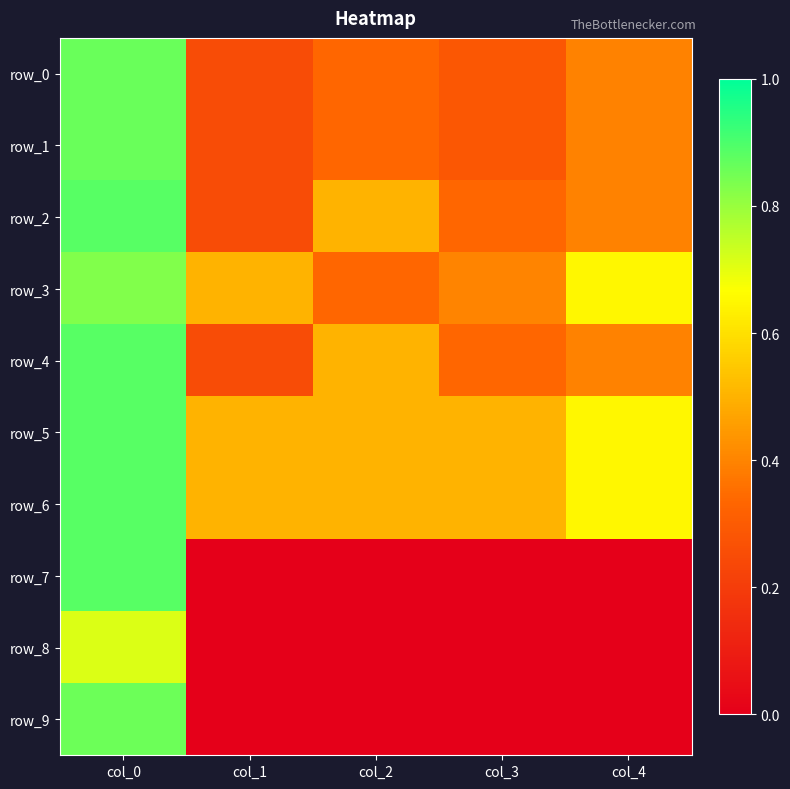

Which series has the largest range (max minus min)?

row_7